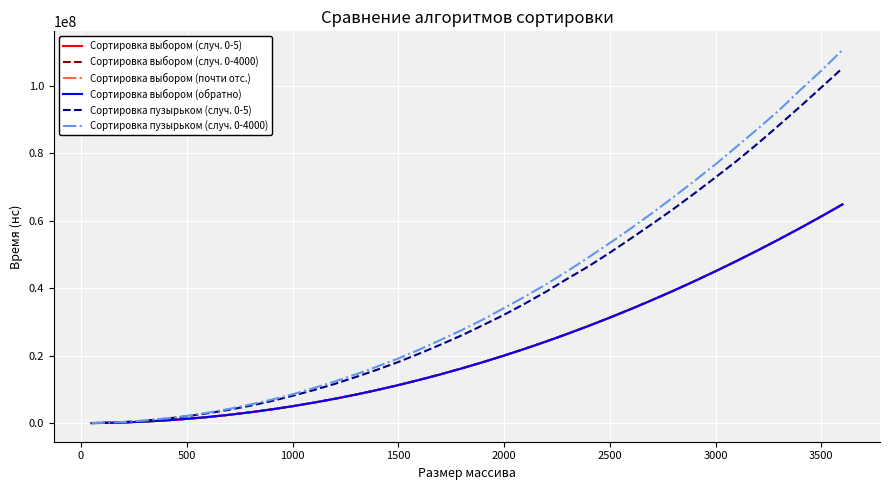

What is the maximum value for Сортировка выбором (обратно)?

64834201